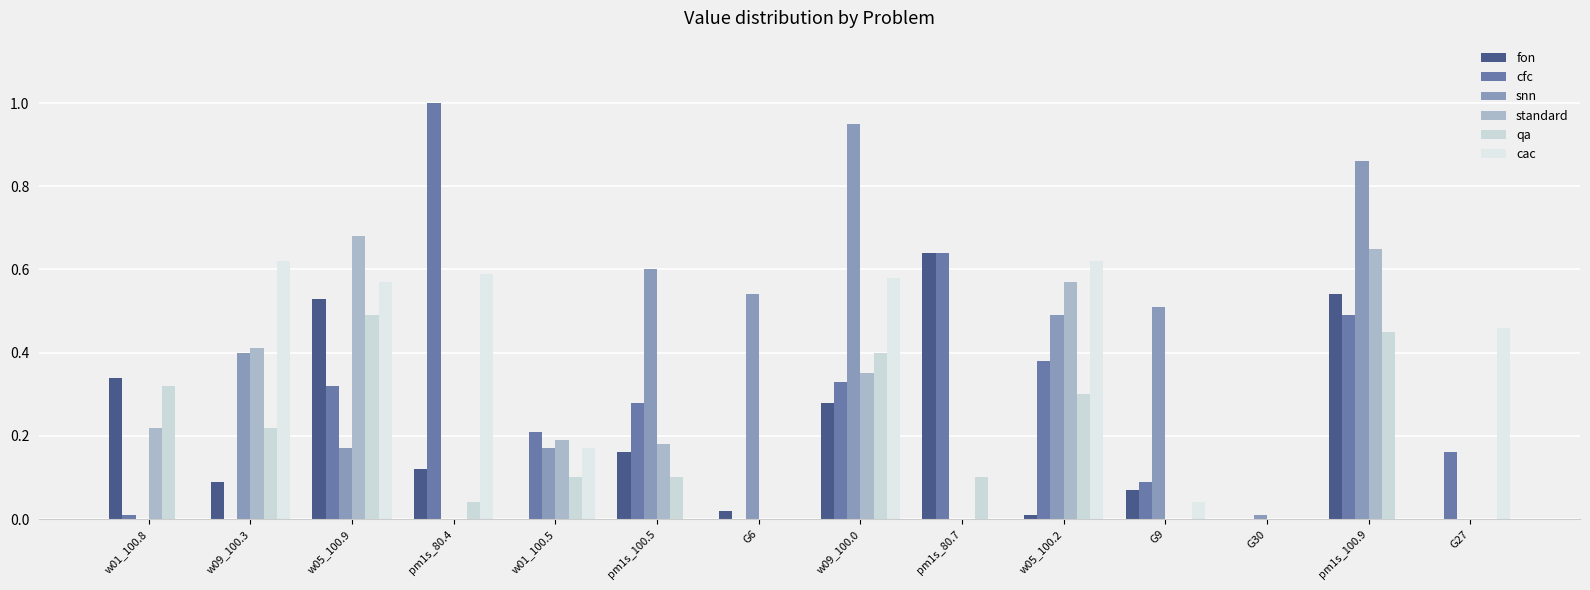

List the series in order of their peak value, highest first.

cfc, snn, standard, fon, cac, qa